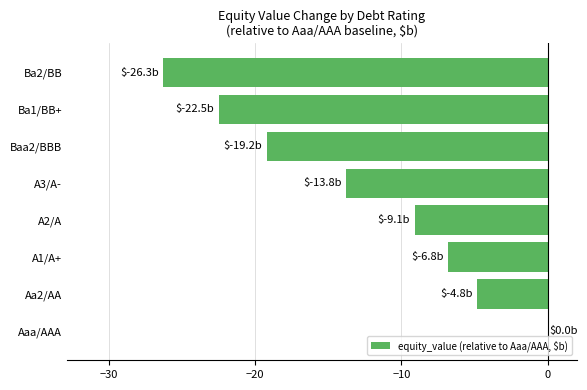

Which label corresponds to the largest value in the chart?

Aaa/AAA